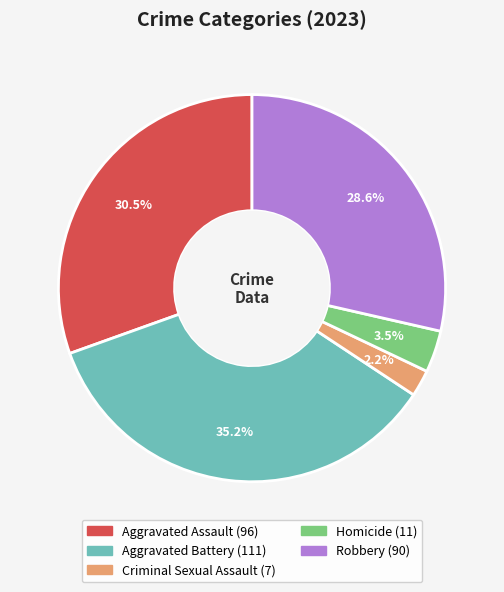

Rank the categories by value from lowest to highest.

Criminal Sexual Assault, Homicide, Robbery, Aggravated Assault, Aggravated Battery